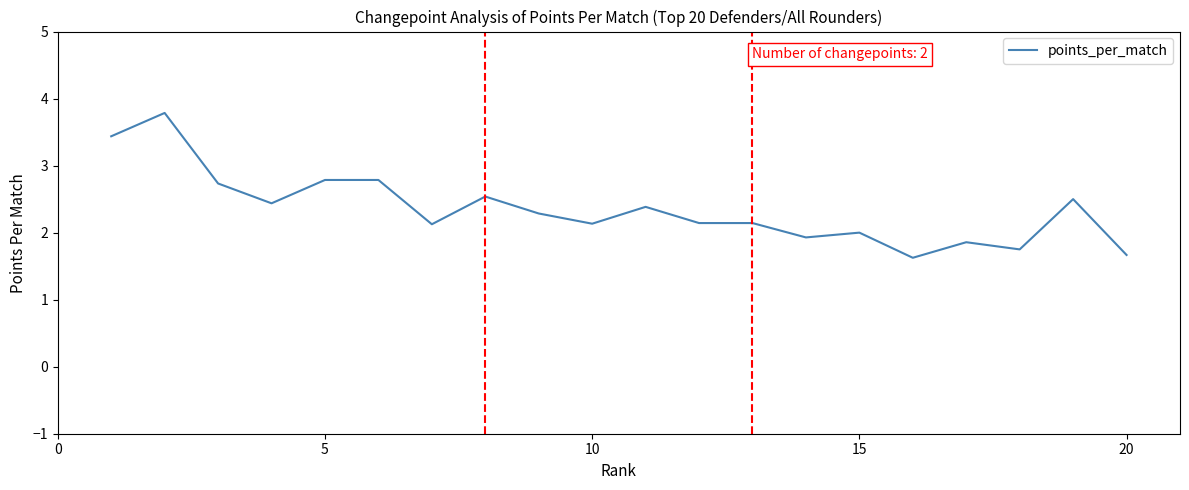

What is the maximum value shown in the chart?

3.8